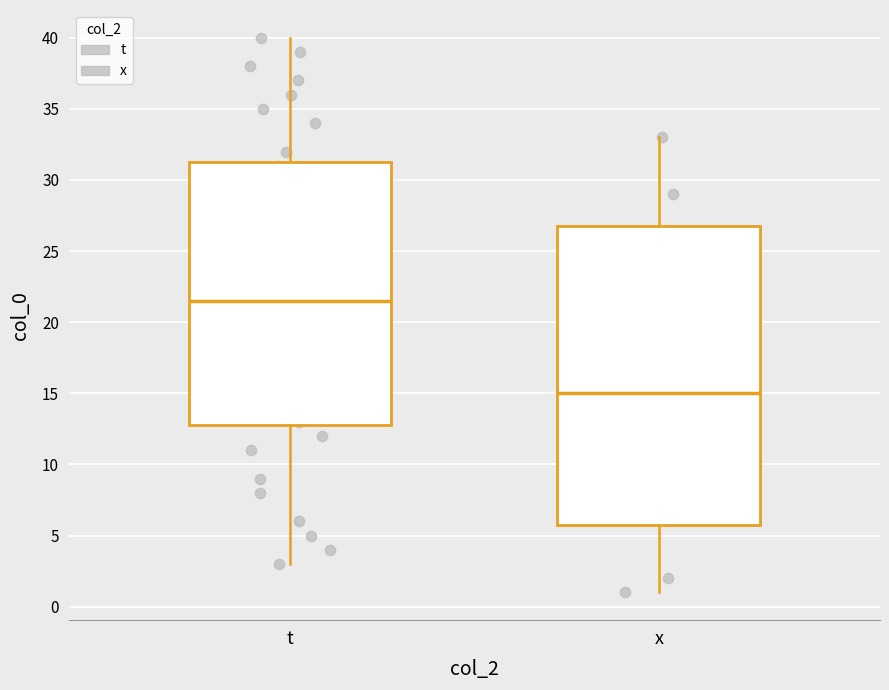

Which box is the tallest, from its lower edge to its upper edge?

x